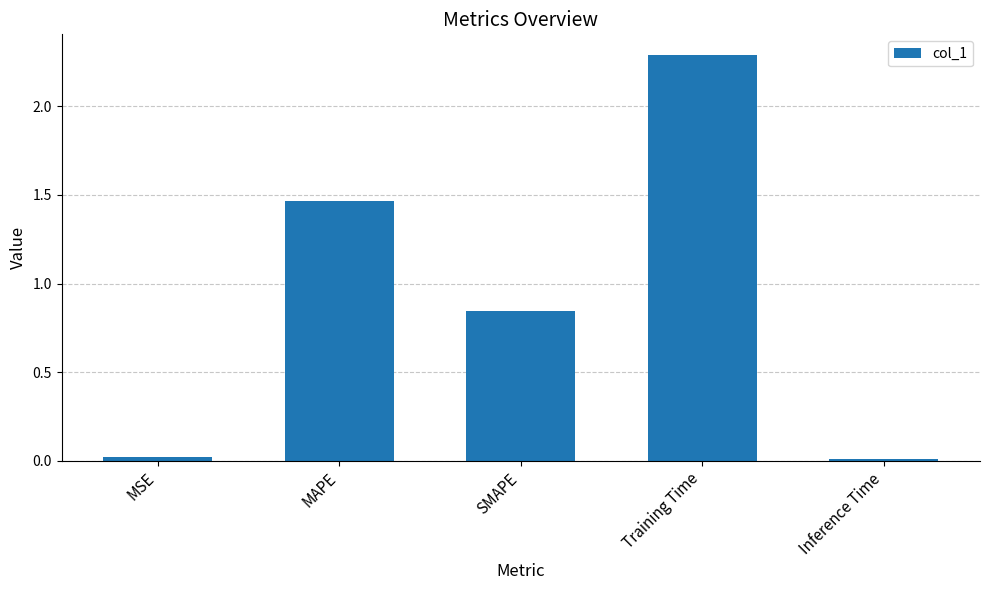

Between MAPE and Training Time, which is larger?

Training Time